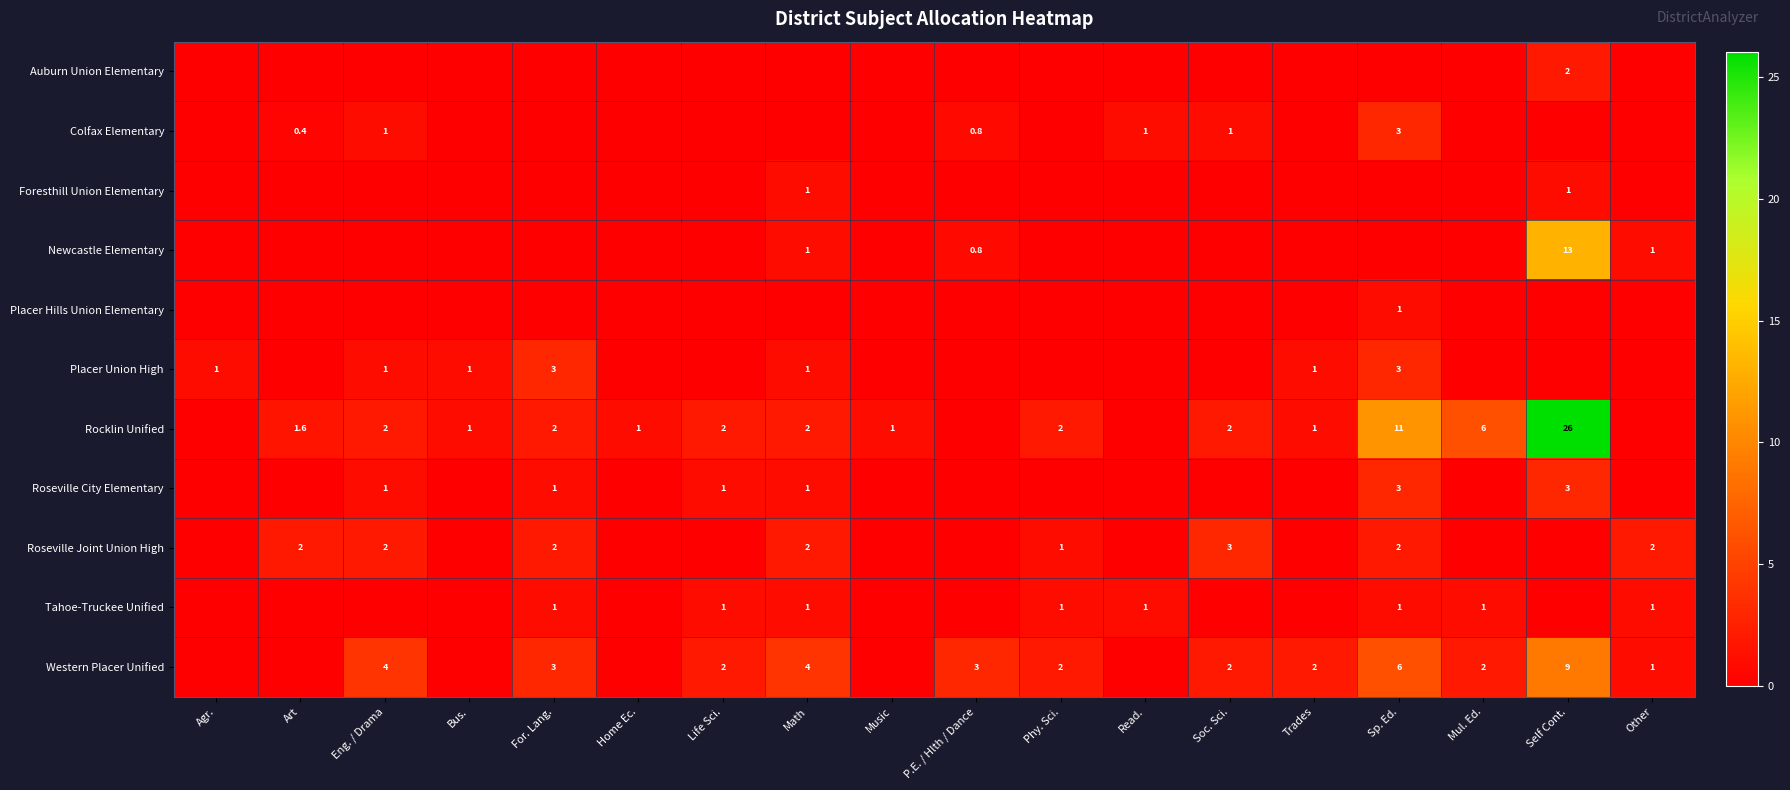

What is the difference between the Rocklin Unified values at Sp. Ed. and Art?

9.4